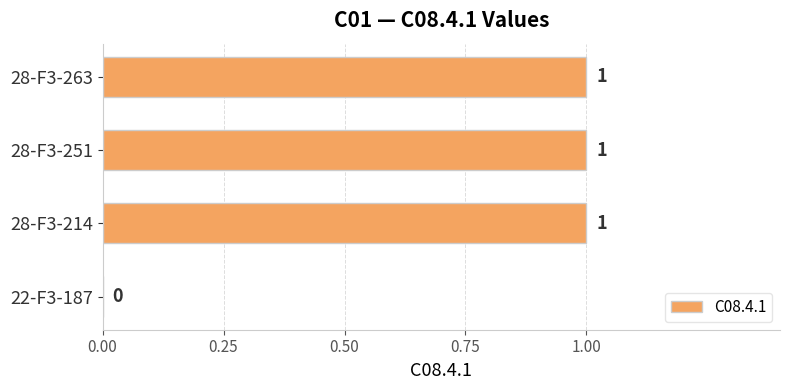

At which label is the value closest to 0?

22-F3-187